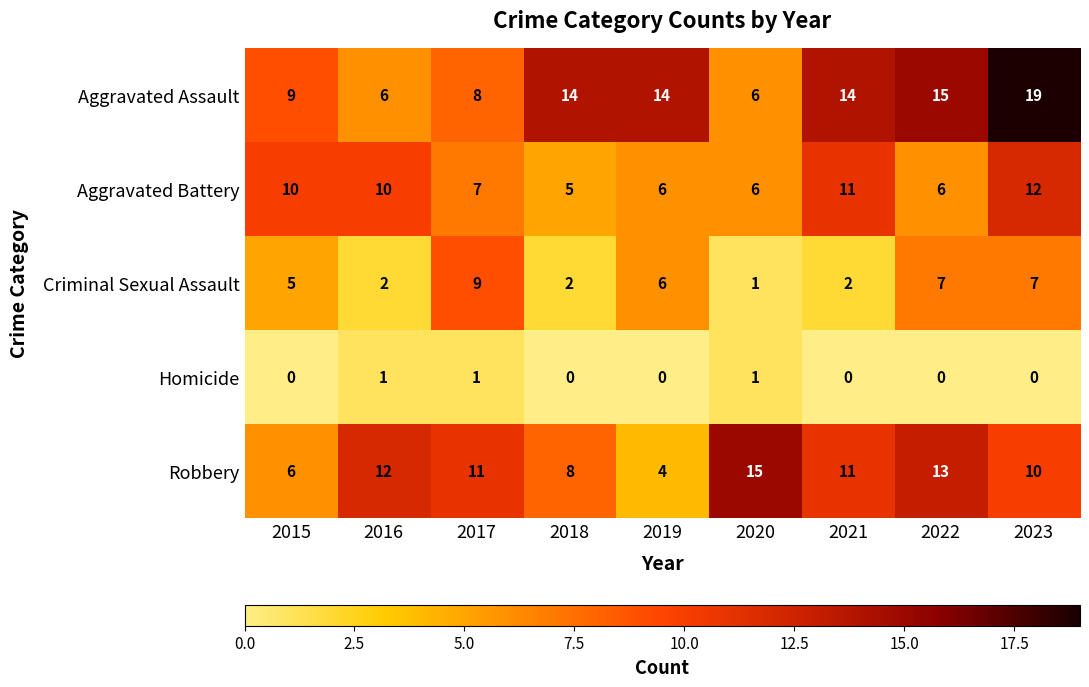

Which series has the largest range (max minus min)?

Aggravated Assault